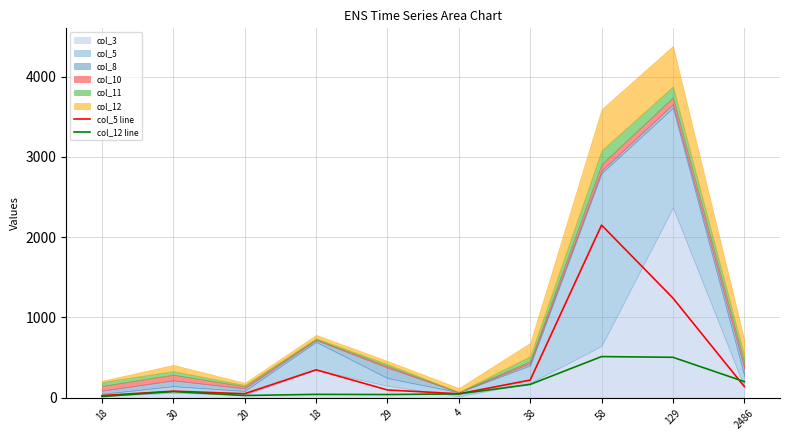

Where is the first local maximum for col_12 line?

30